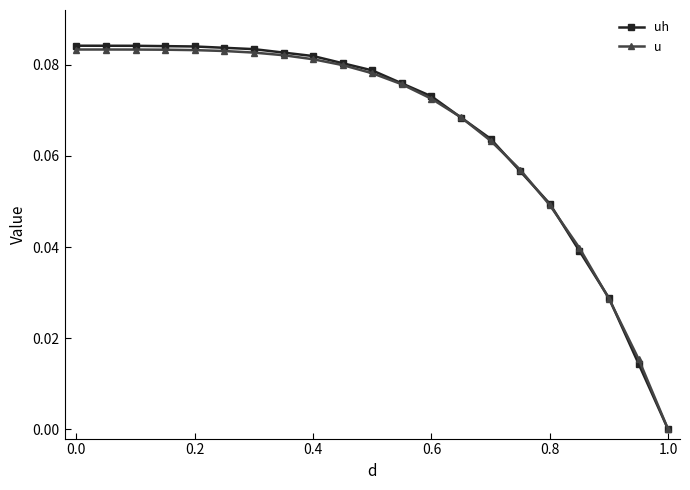

Which series has the largest range (max minus min)?

uh